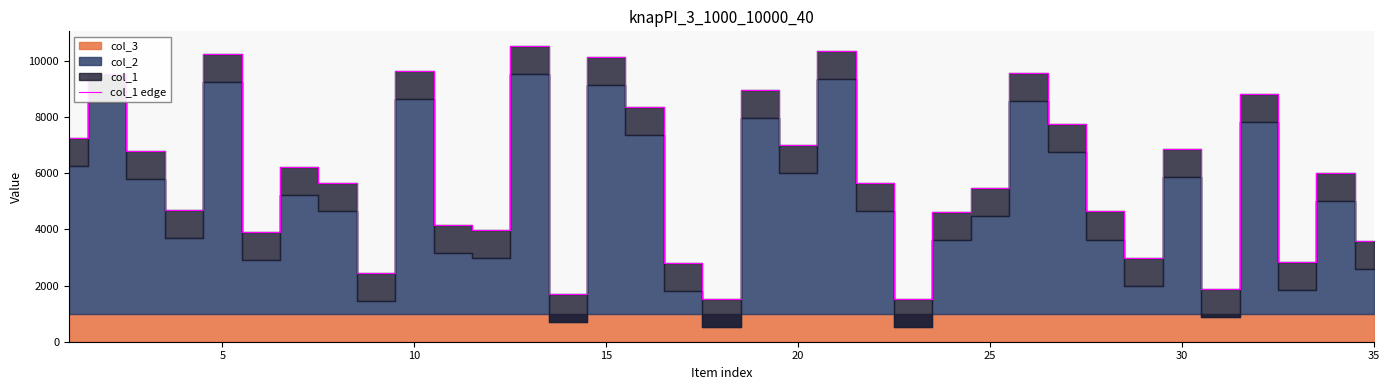

True or false: the data has more than 2 interior local peaks.

True